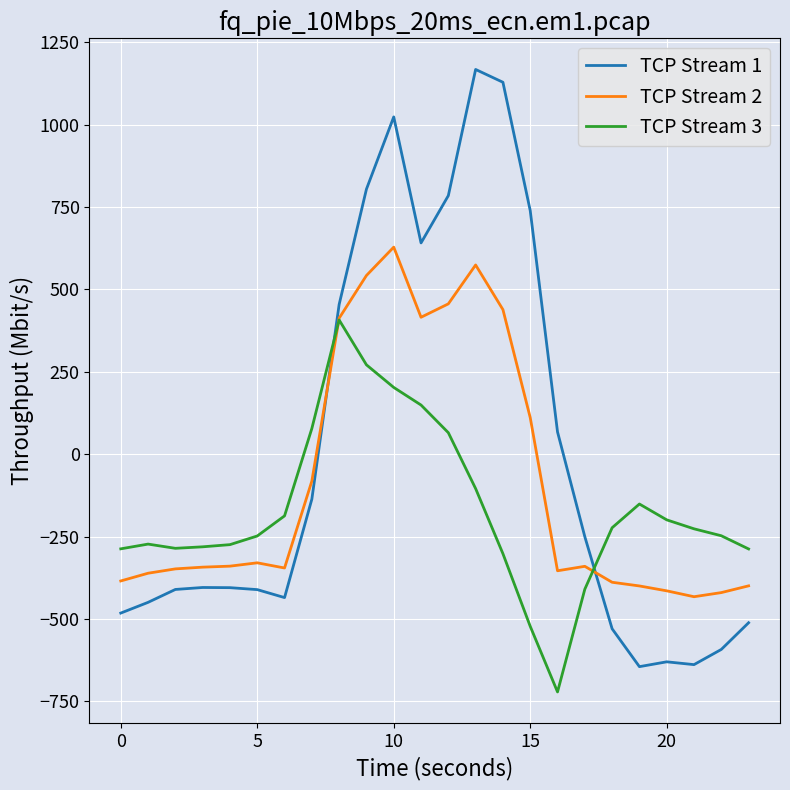

Which series has the largest range (max minus min)?

TCP Stream 1